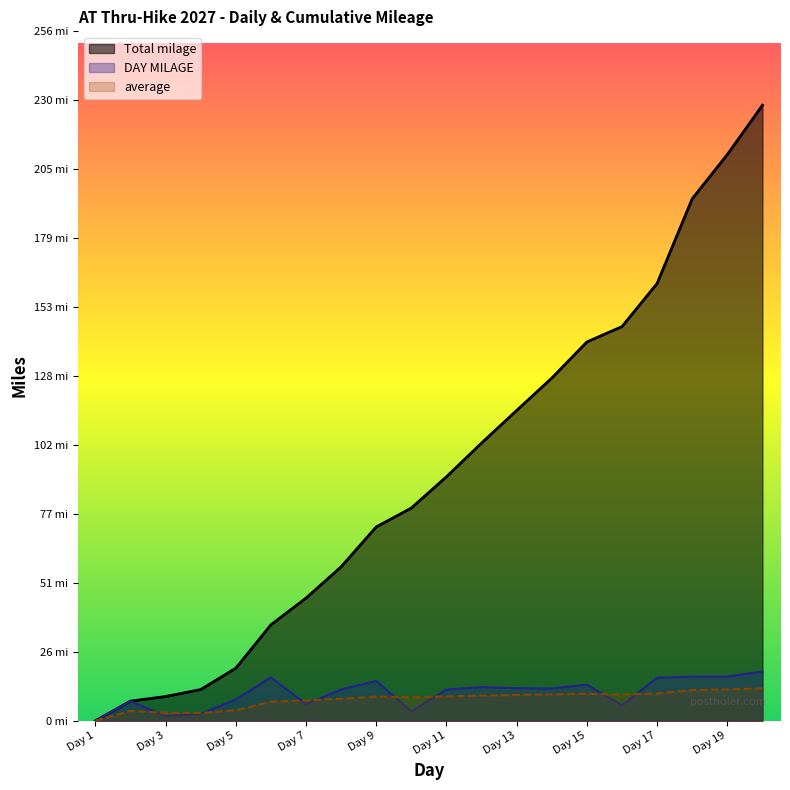

What is the sum of the day values at Day 7 and Day 12?

148.5